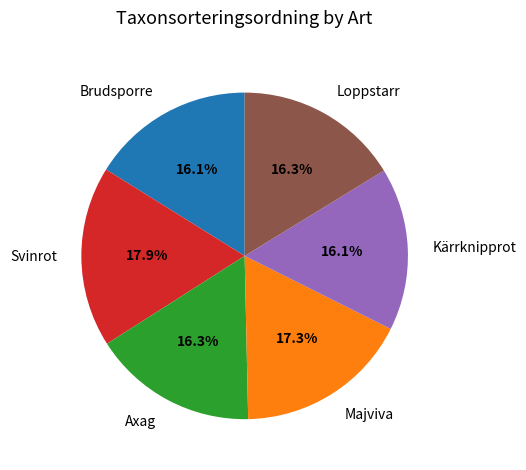

How many slices are in this pie chart?

6